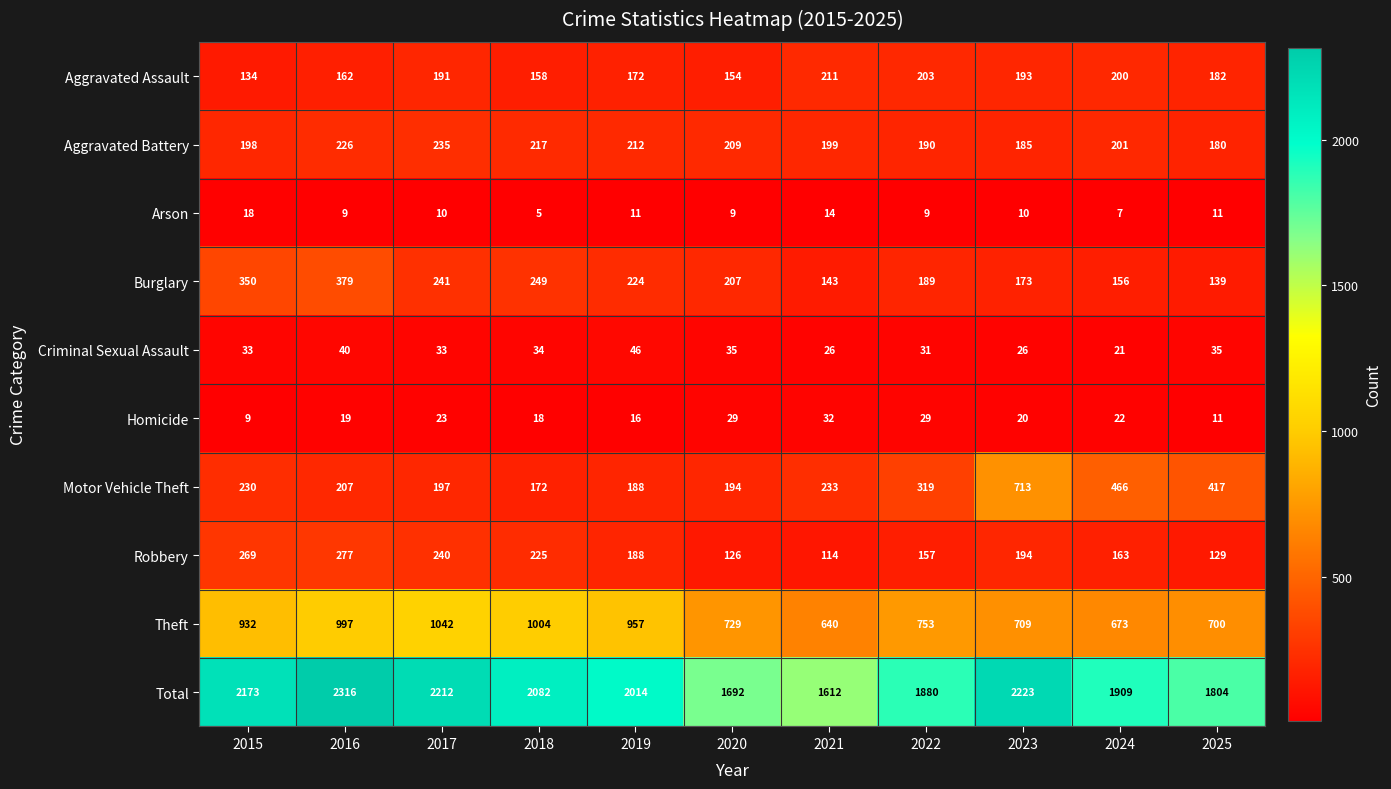

What is the sum of all Homicide values?

228